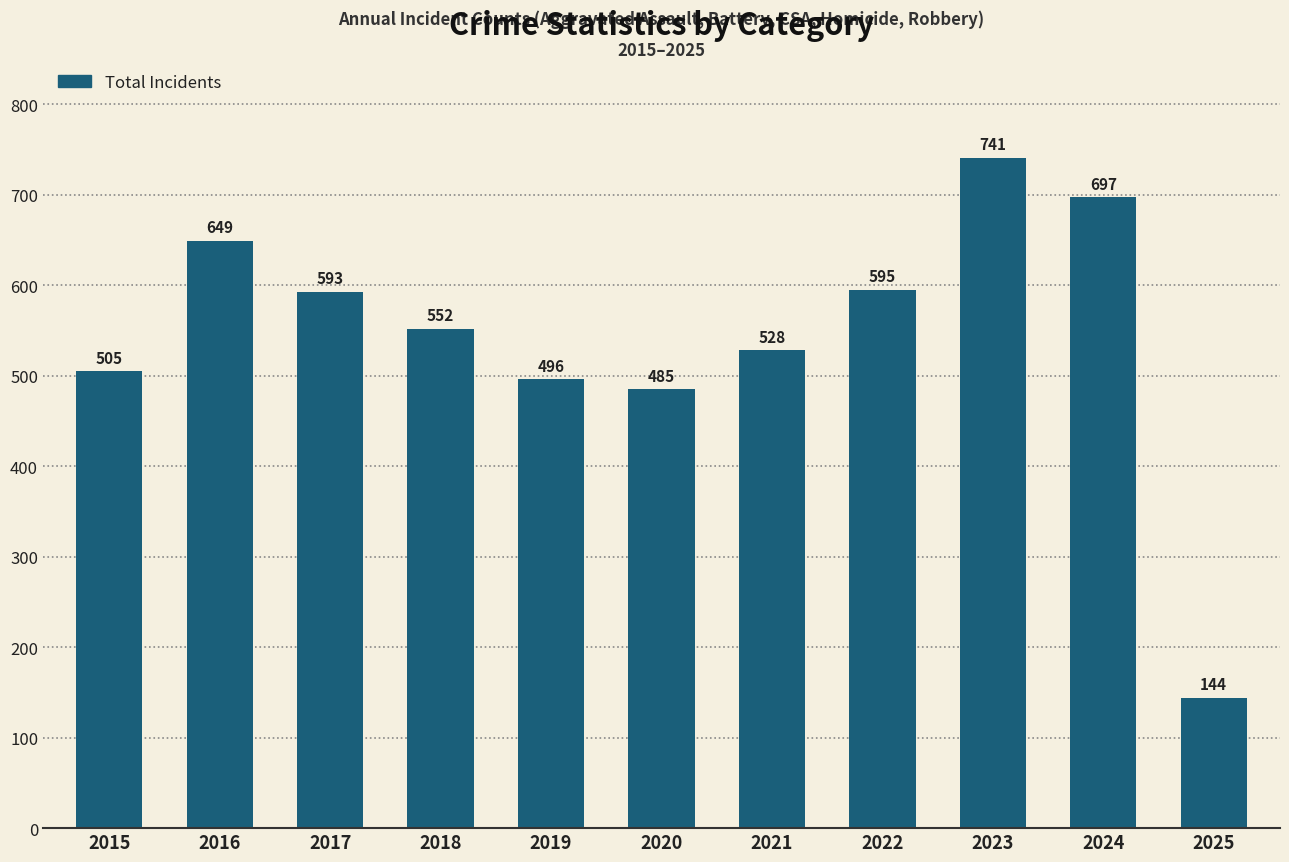

Approximately how many times larger is the value at 2019 compared to 2021?

0.9